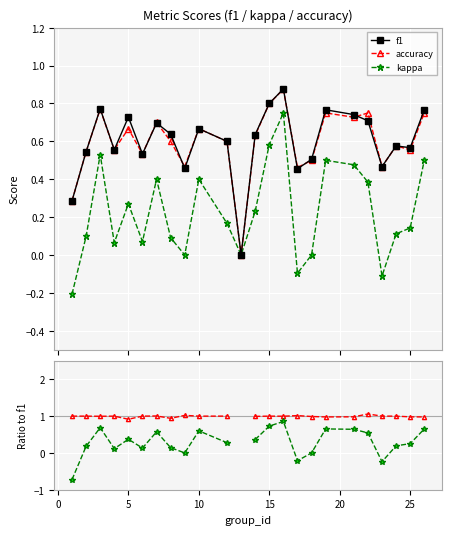

At how many categories does at least one series exceed 0?

23